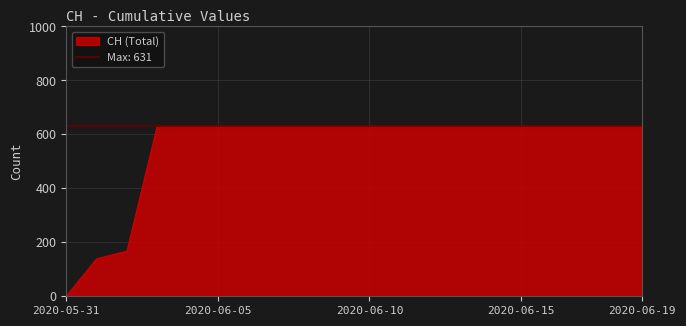

Count the number of categories in the chart.

20